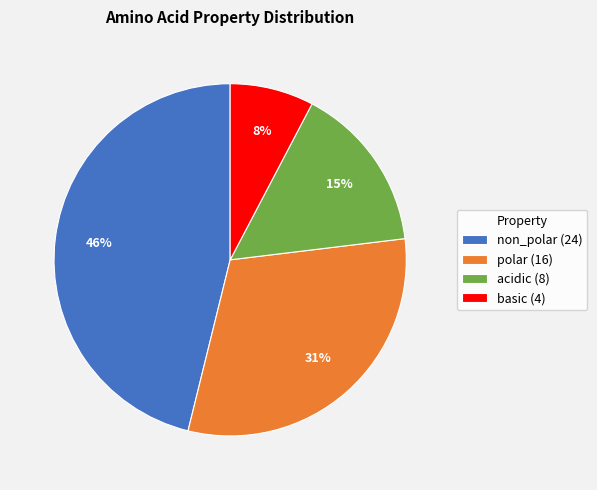

Which has a higher value, basic (4) or polar (16)?

polar (16)